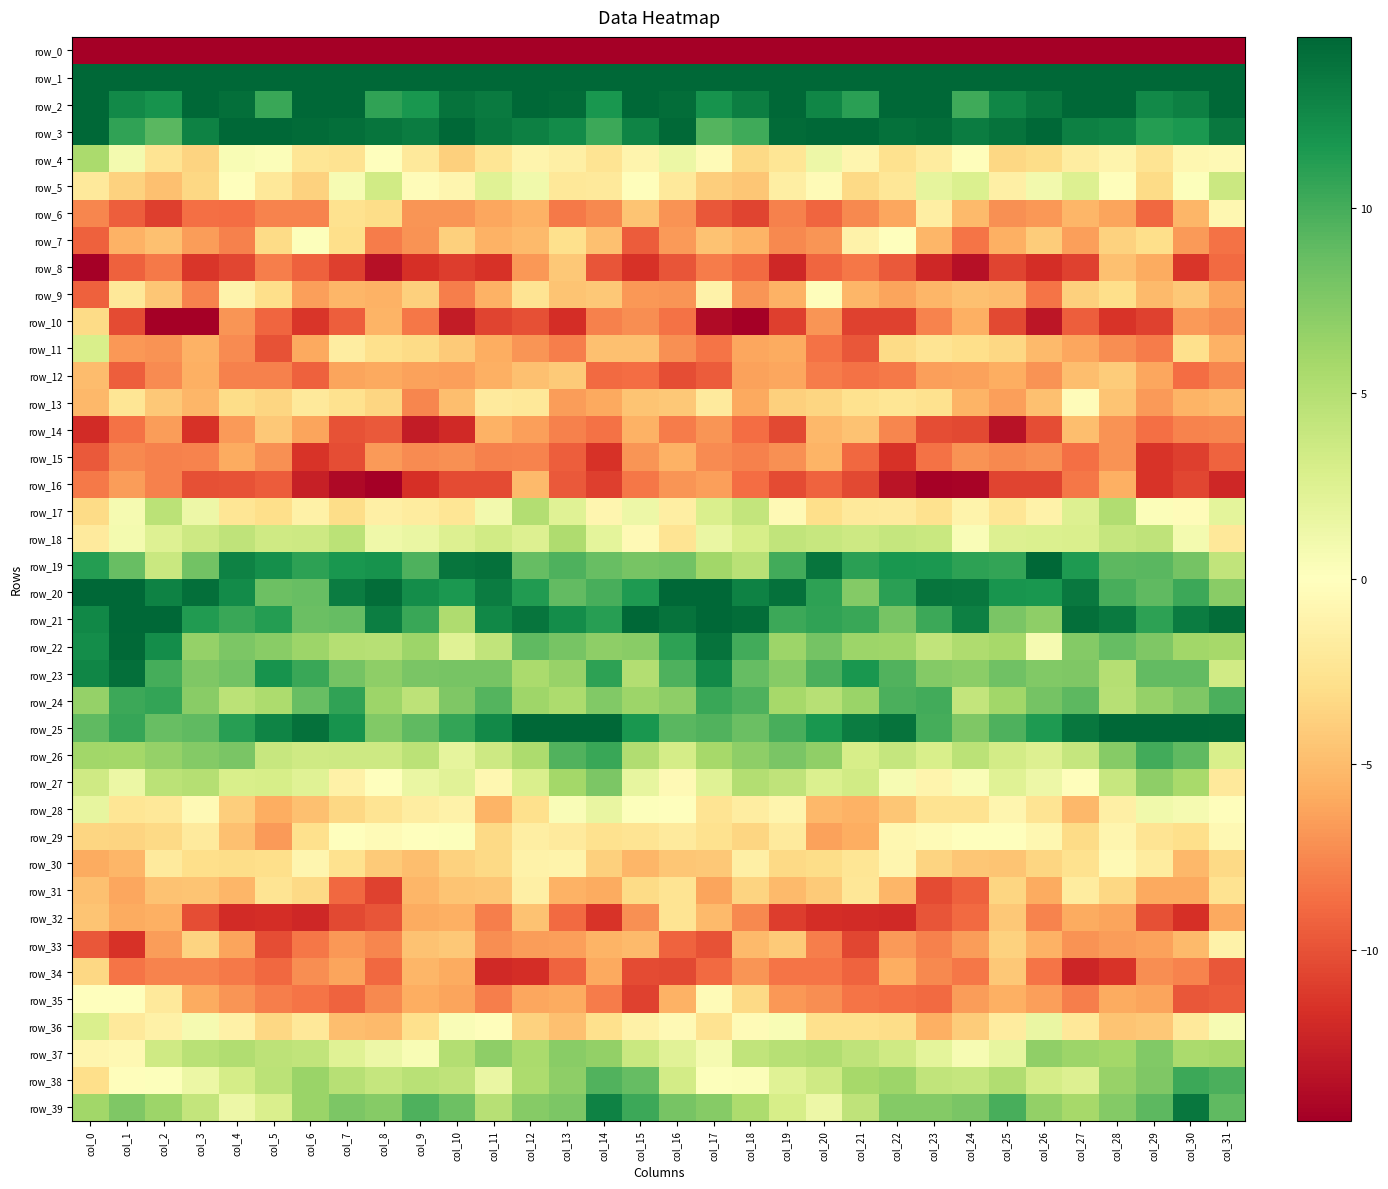

At which label does row_21 first exceed 12?

col_0